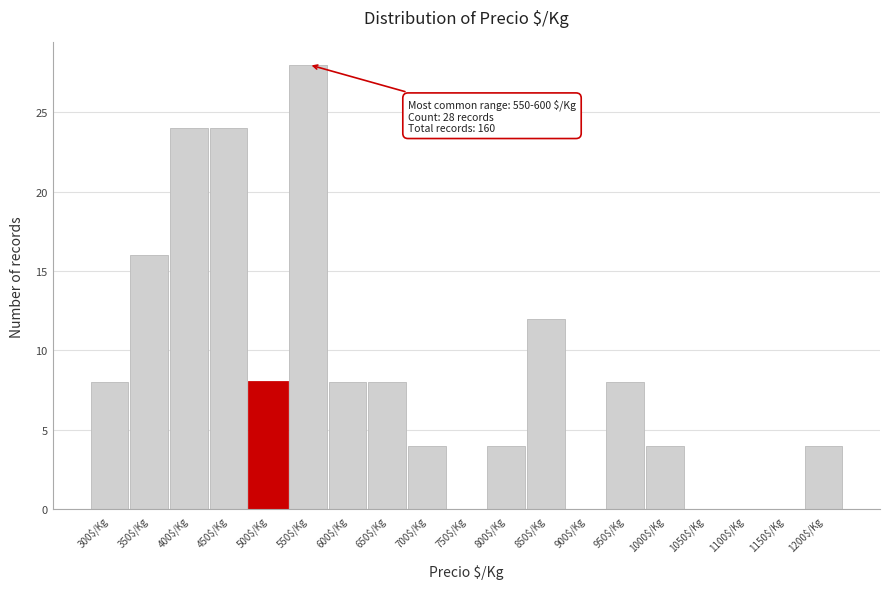

True or false: the data shows 3 at 500$/Kg.

False